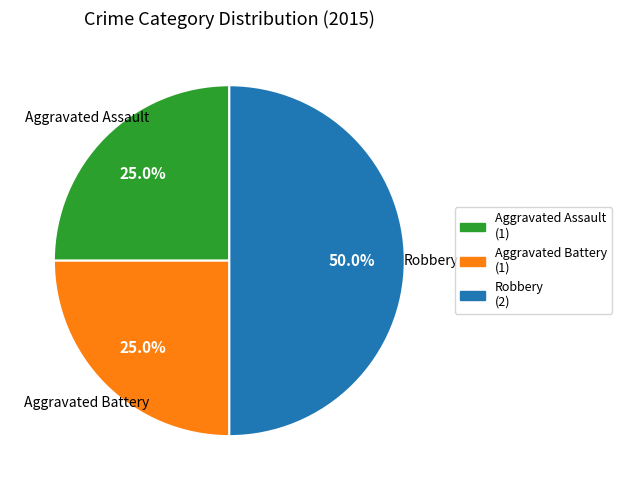

Which slice is the largest?

Robbery